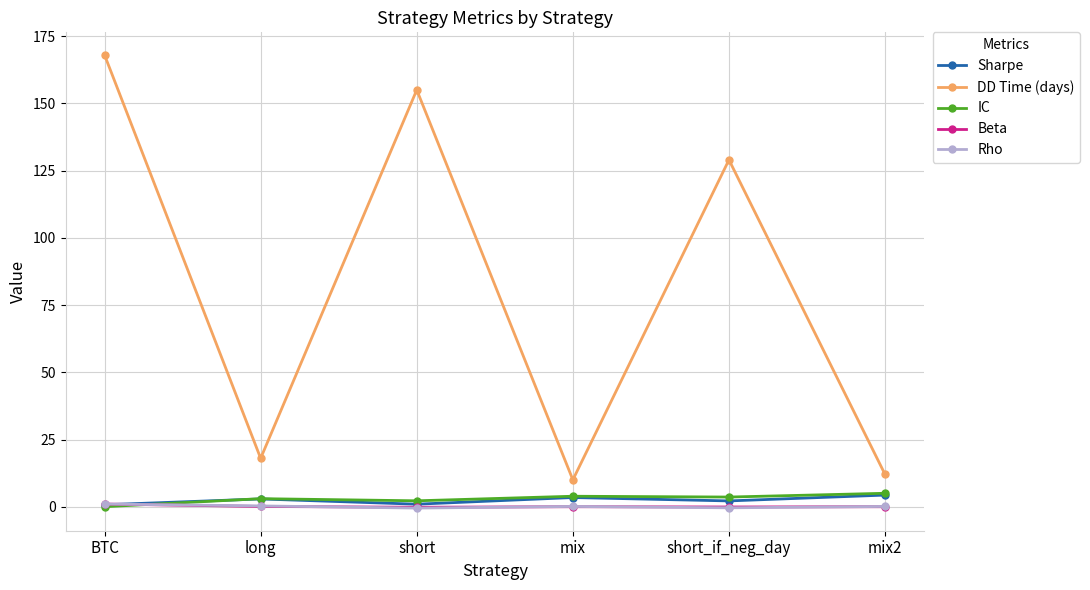

Is the value of Sharpe at long greater than the value of Beta at mix?

Yes